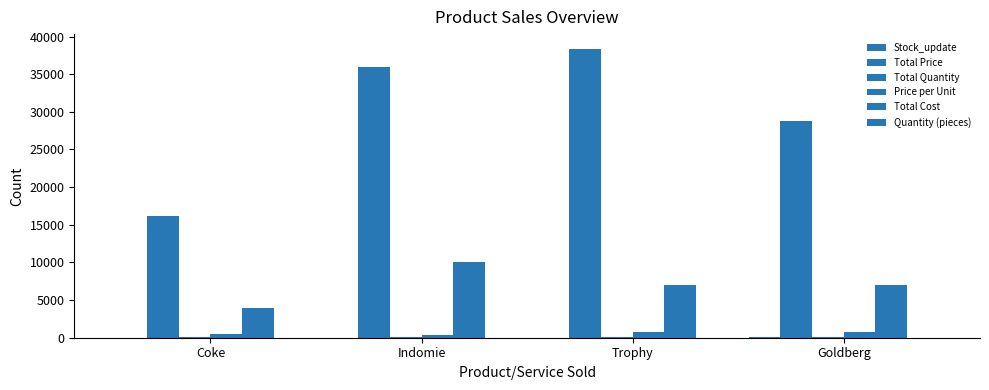

How many categories are shown in the chart?

4